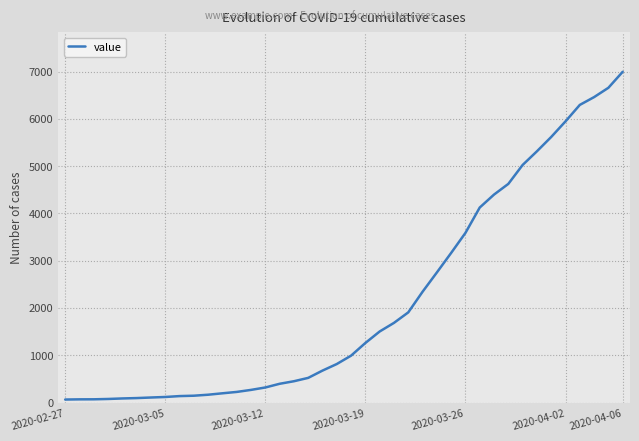

What is the difference between the maximum and minimum values?

6930